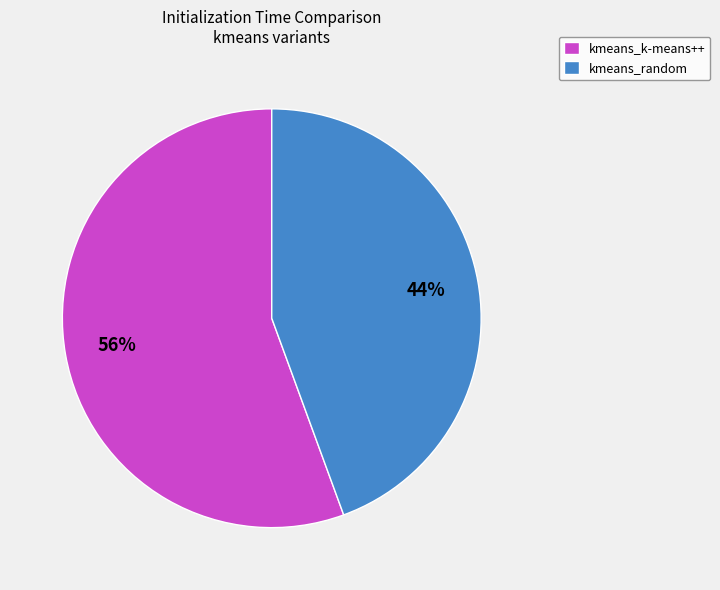

To the nearest percent, what is the combined percentage of kmeans_random and kmeans_k-means++?

100%